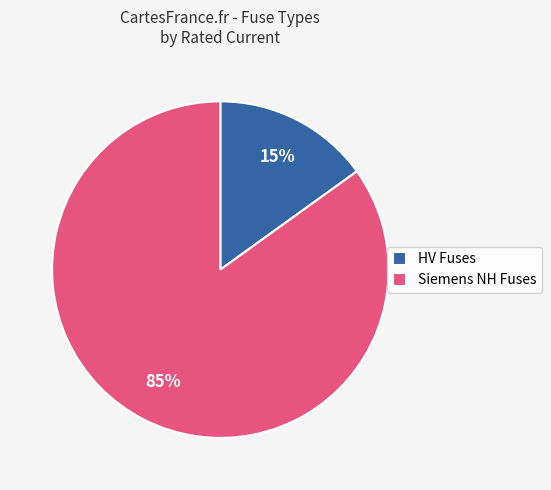

True or false: HV Fuses accounts for 2% of the total.

False